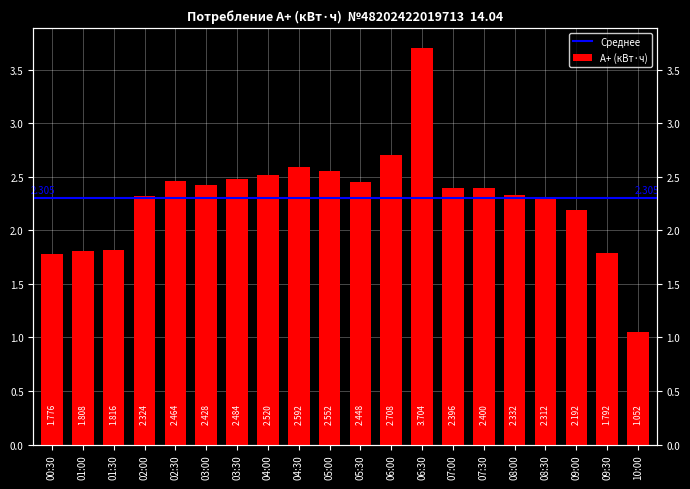

Reading right to left, extract all data points from this chart.

1.1	1.8	2.2	2.3	2.3	2.4	2.4	3.7	2.7	2.4	2.6	2.6	2.5	2.5	2.4	2.5	2.3	1.8	1.8	1.8